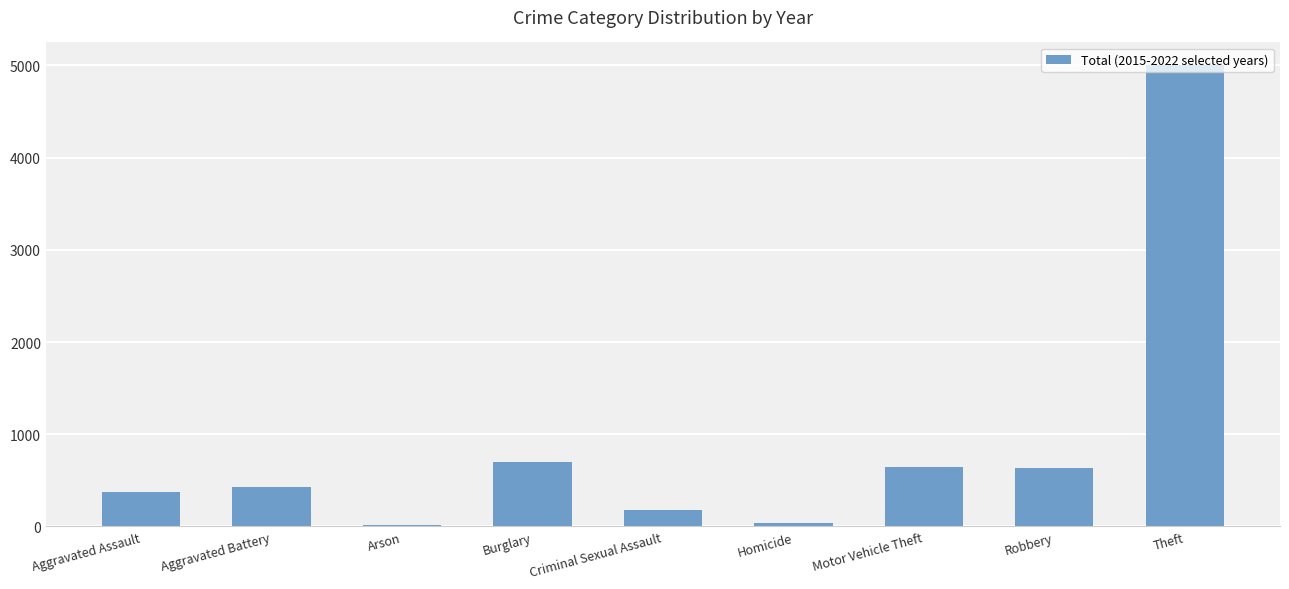

What is the maximum value shown in the chart?

4998